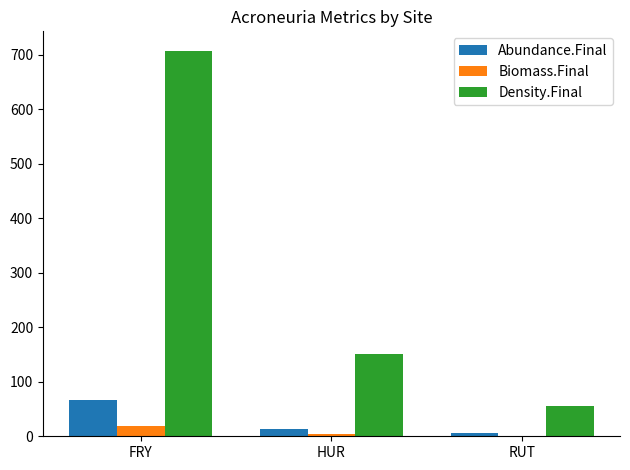

At which label does Density.Final reach its peak?

FRY